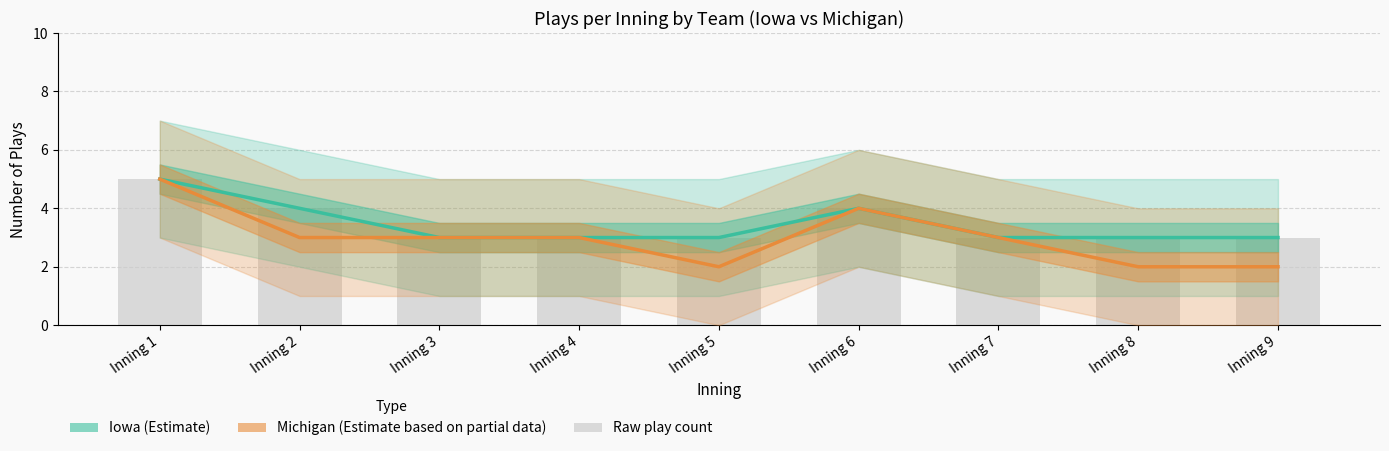

How many data points does each series have?

9